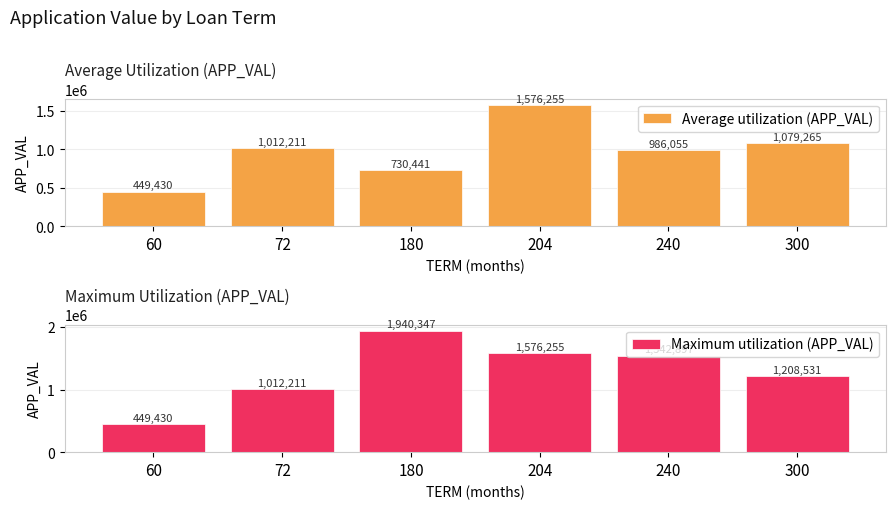

The value of Maximum utilization (APP_VAL) at 180 is 2906087.6. True or false?

False